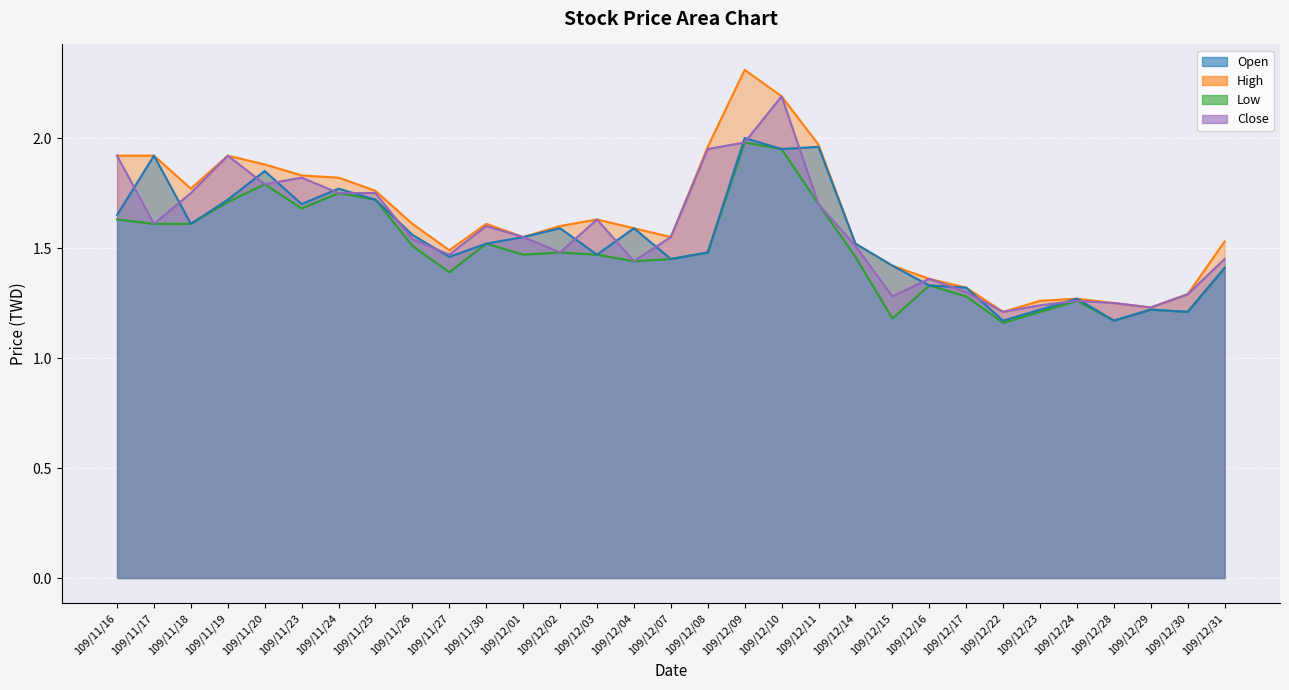

What are all the series names shown in the legend?

Open, High, Low, Close